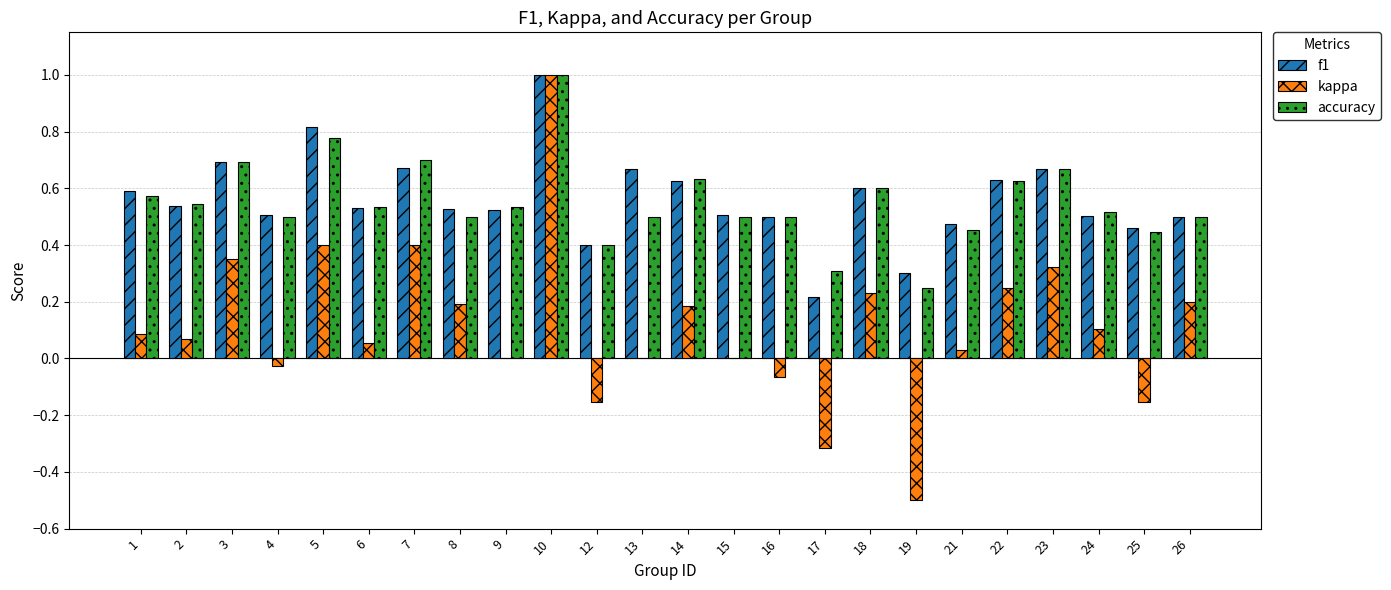

Is the value of kappa at 5 greater than the value of f1 at 9?

No